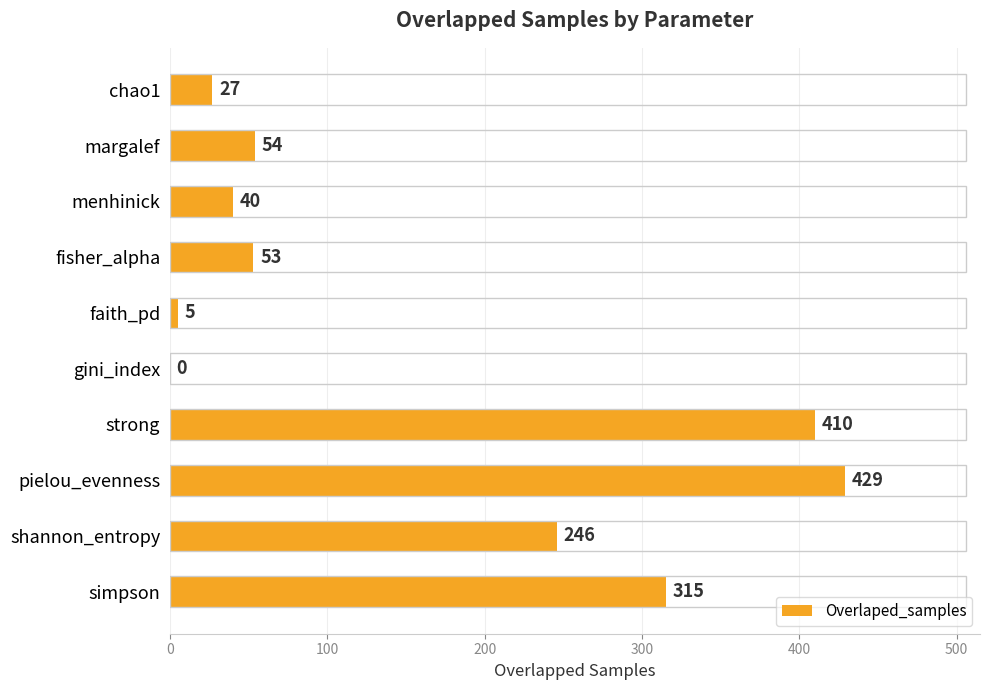

What is the ratio of the value at pielou_evenness to the value at simpson?

1.4